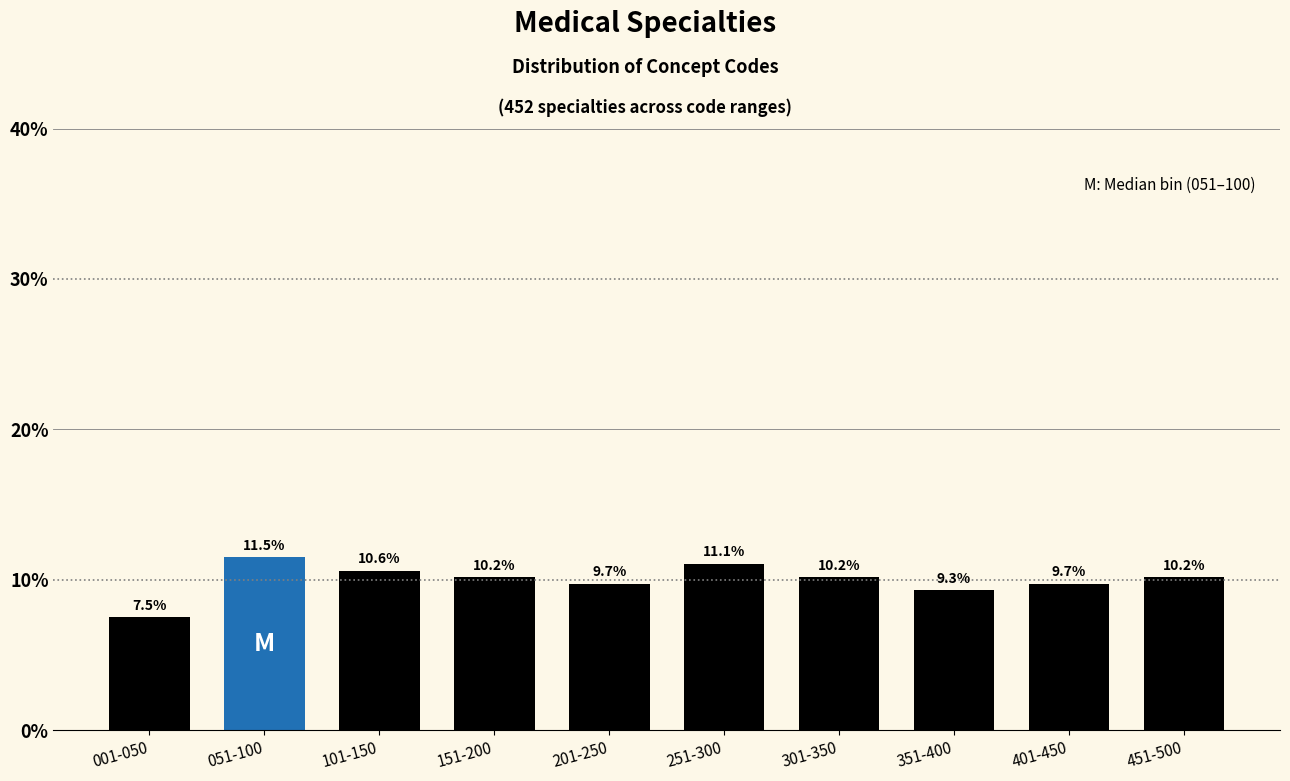

Reading left to right, transcribe all the data shown in this chart.

7.5	11.5	10.6	10.2	9.7	11.1	10.2	9.3	9.7	10.2